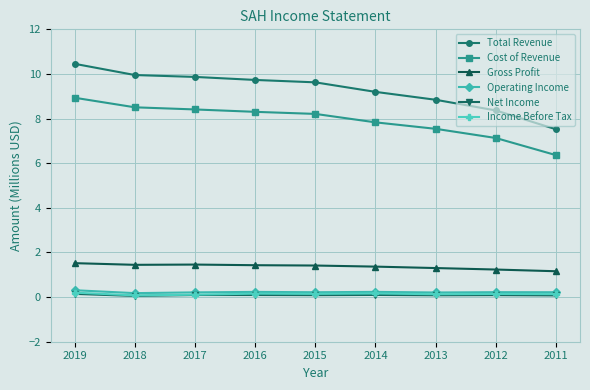

What is the total value across all series at 2011?

15.5